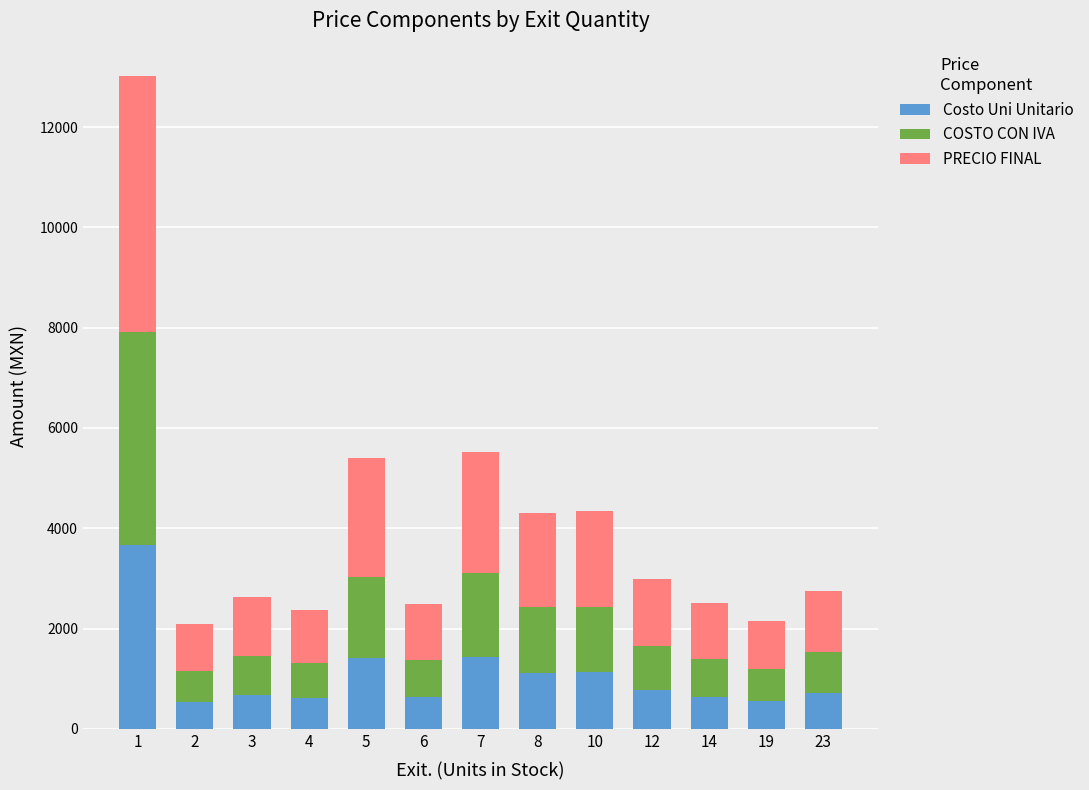

What is the total value across all series at 19?

2159.6